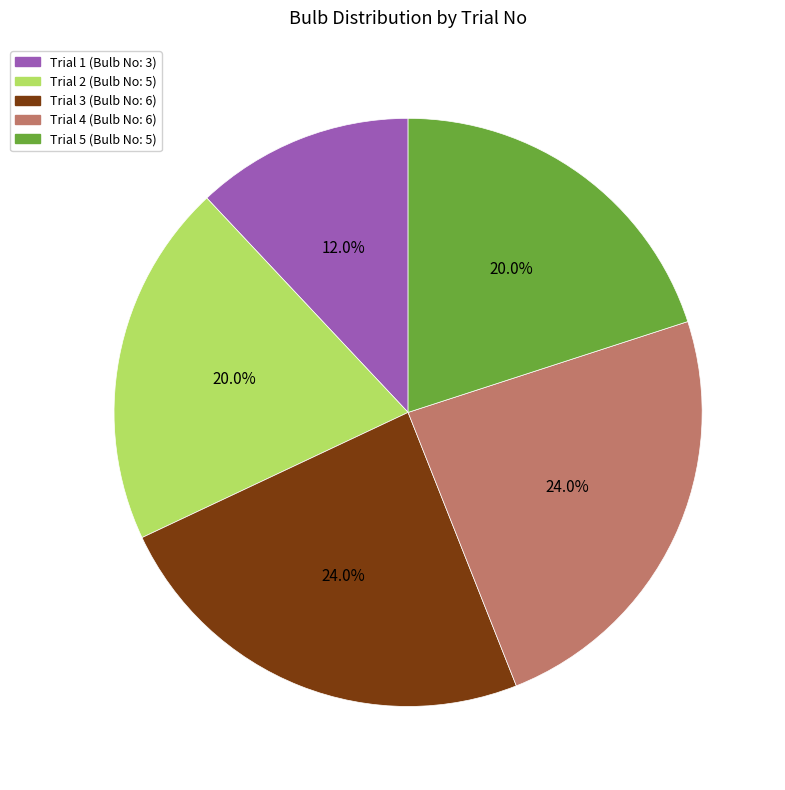

To the nearest percent, what is the average slice percentage?

20%